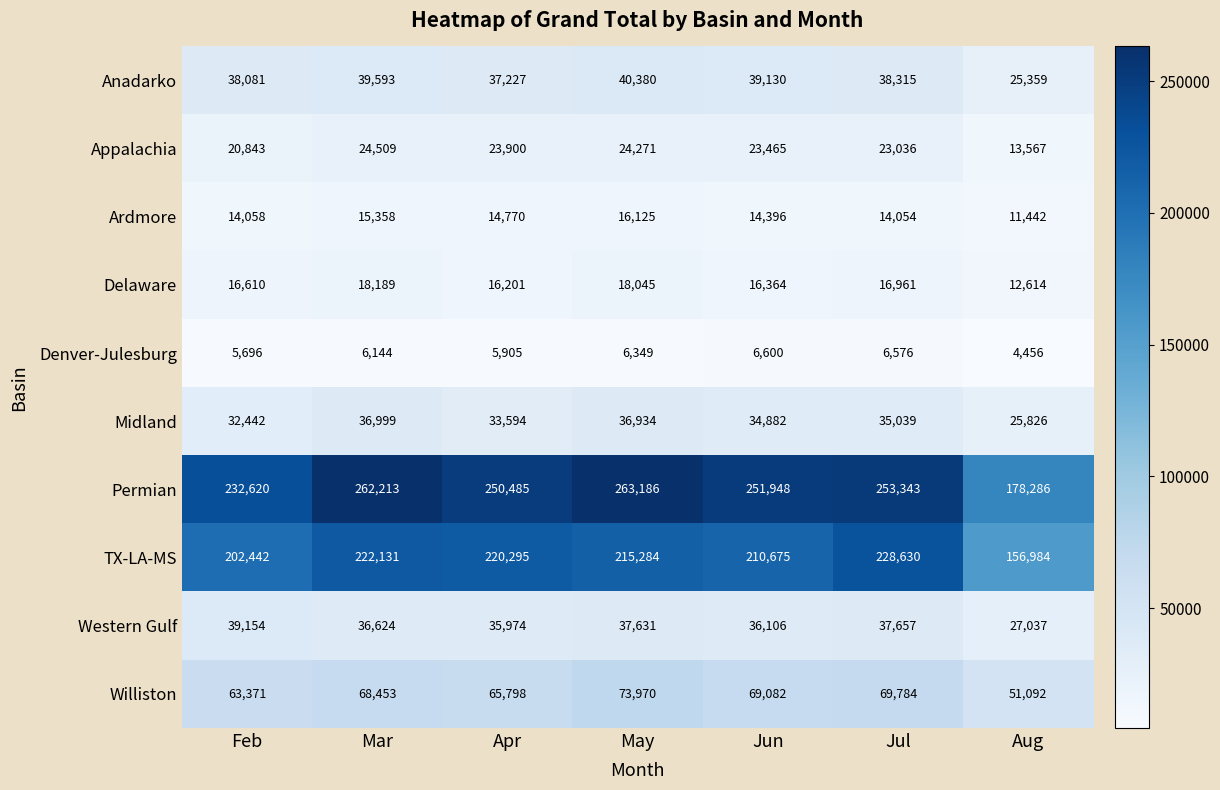

Where is Midland nearest to the value 31412?

Feb